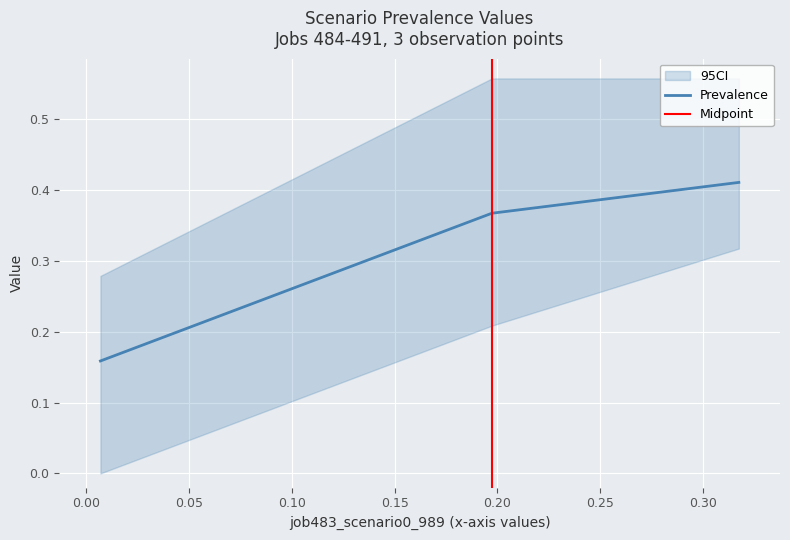

How many Prevalence values are between 0 and 1?

3